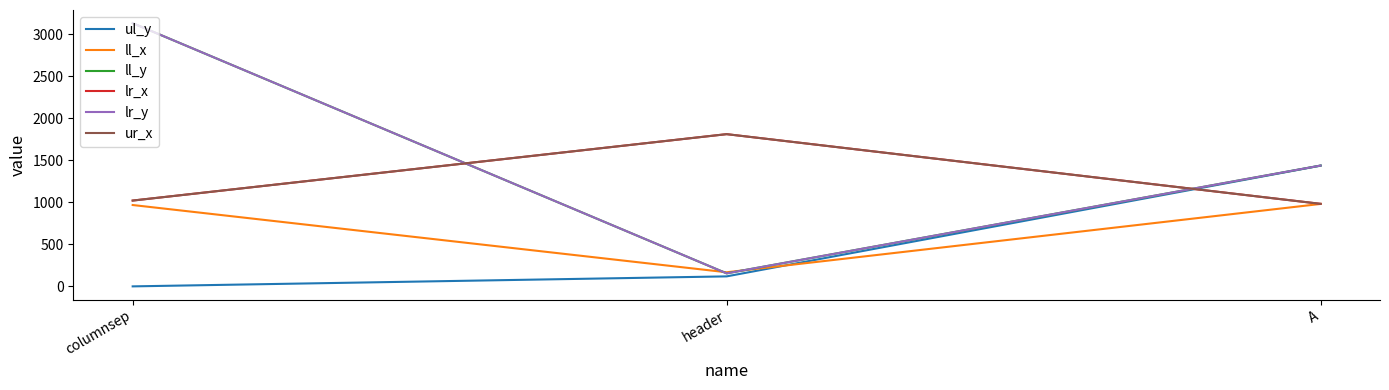

What is the label of the 1st point from the left?

columnsep